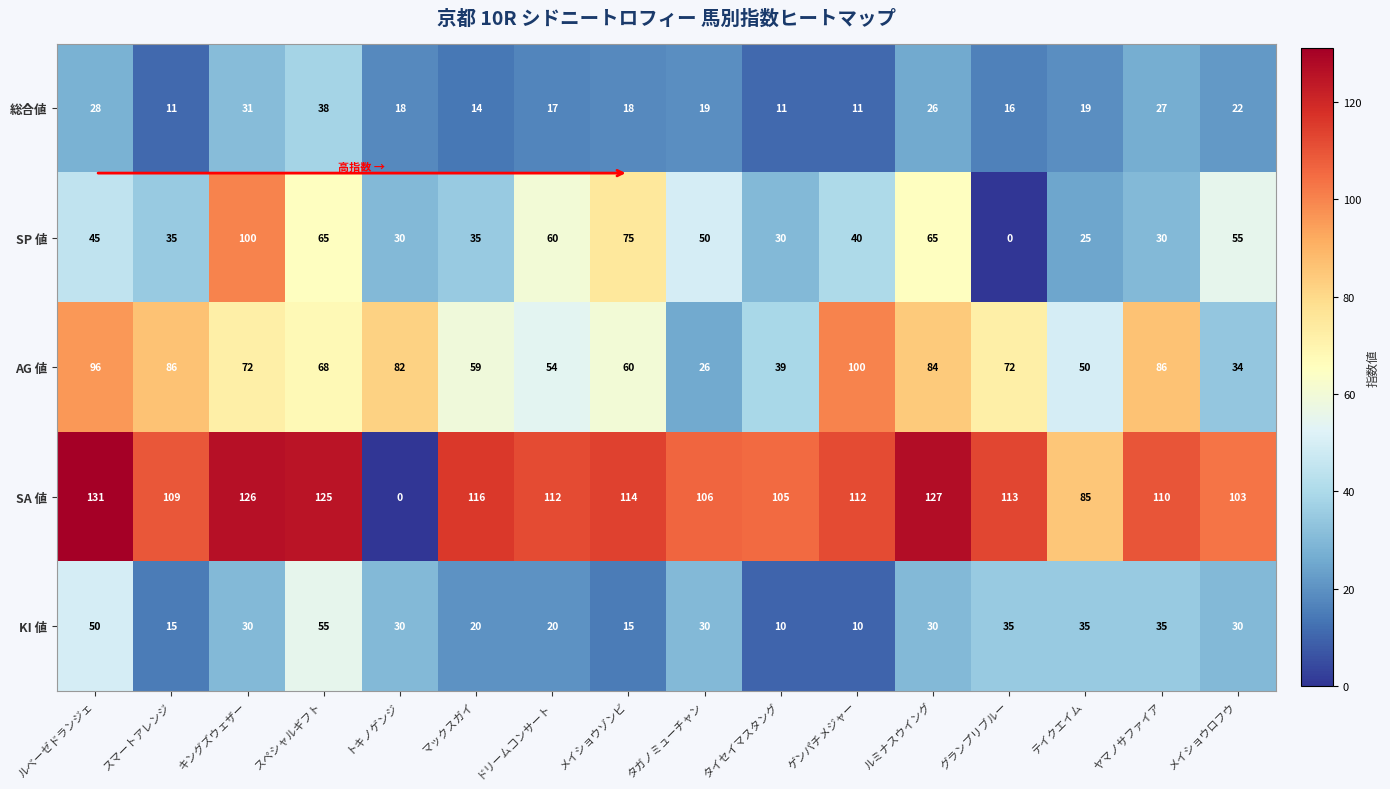

Which category has the highest value across all series?

ルベーゼドランジェ